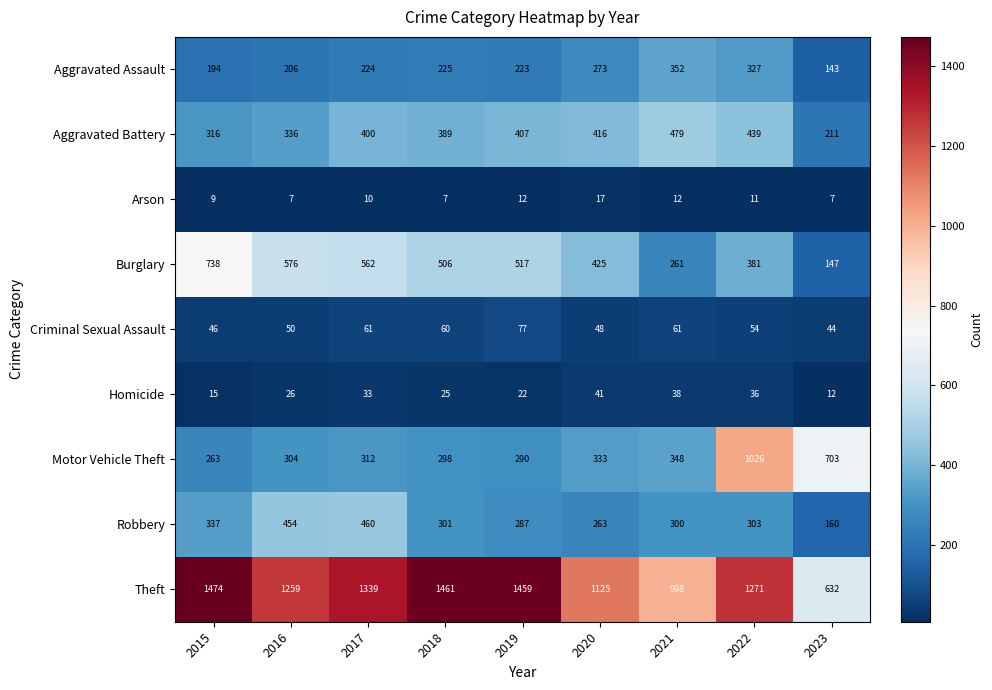

What is the greatest value displayed?

1474